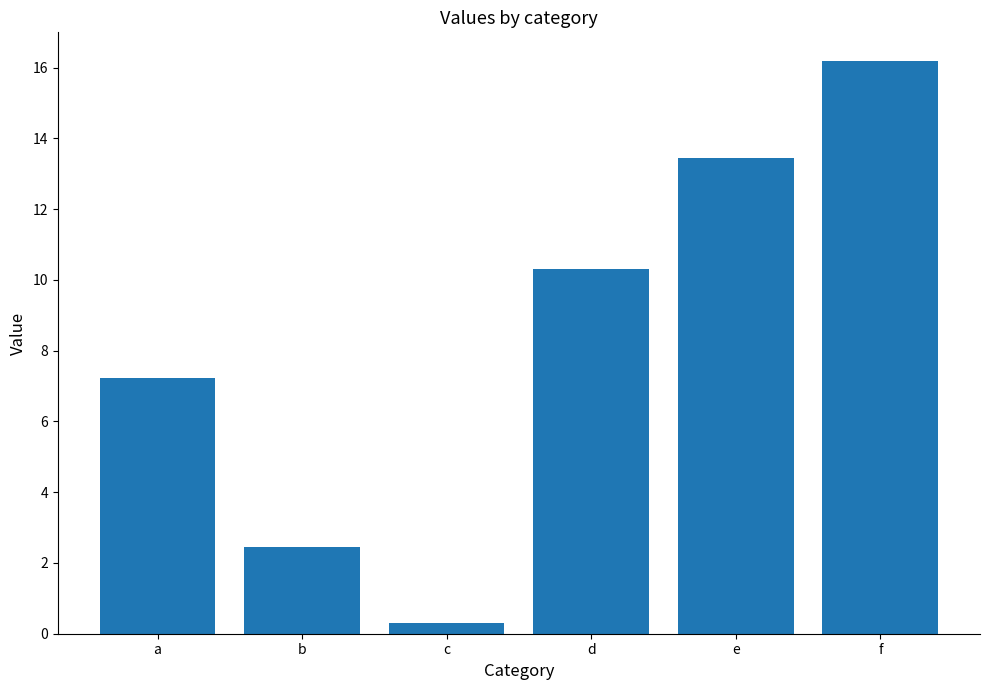

Is it true that the value at b is 3.8?

False